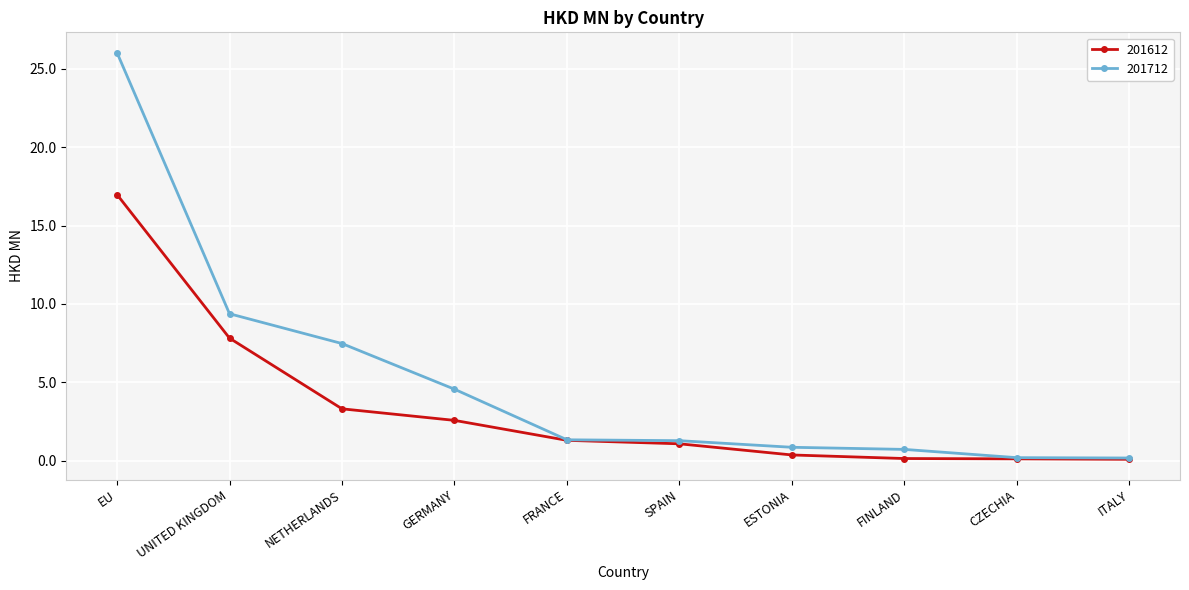

Rank the series at EU from highest to lowest value.

201712, 201612